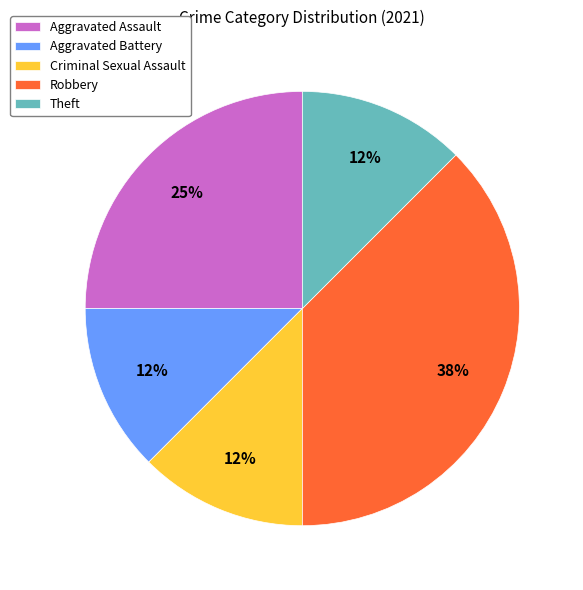

Do Criminal Sexual Assault and Theft together represent more than half of the pie?

No